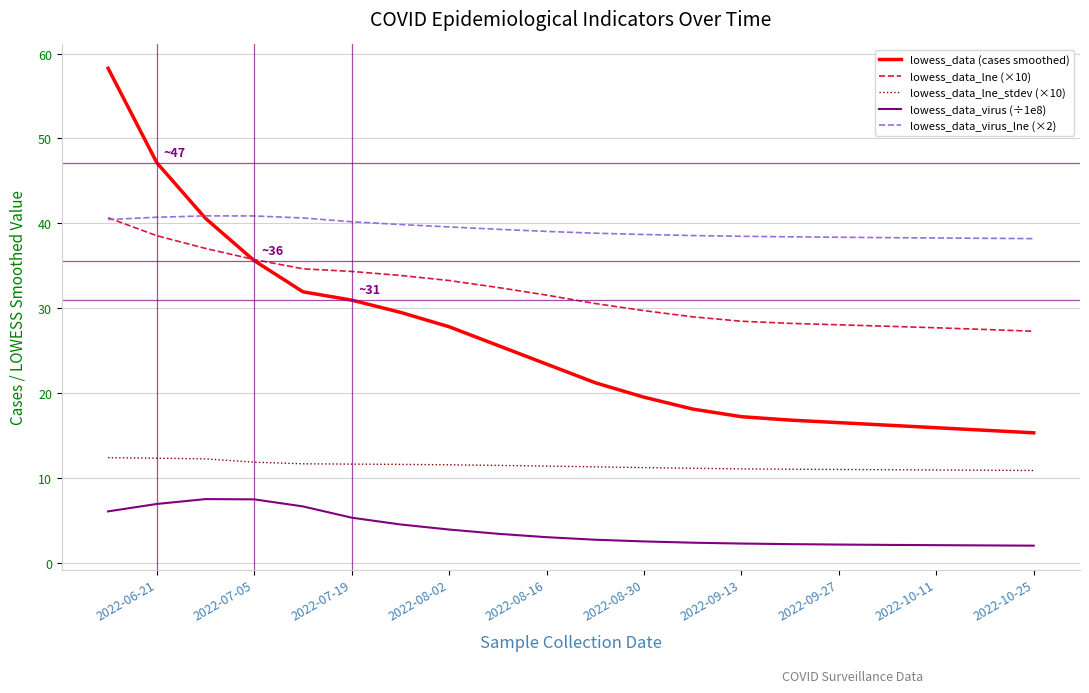

Which series has the largest range (max minus min)?

lowess_data (cases smoothed)